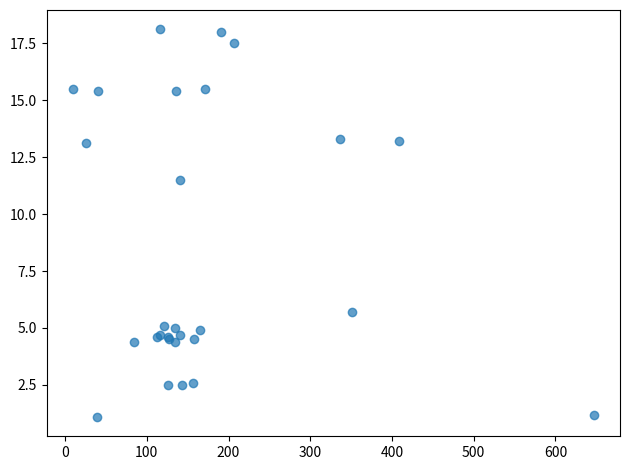

What Y value in the scatter plot is closest to 9?

11.5